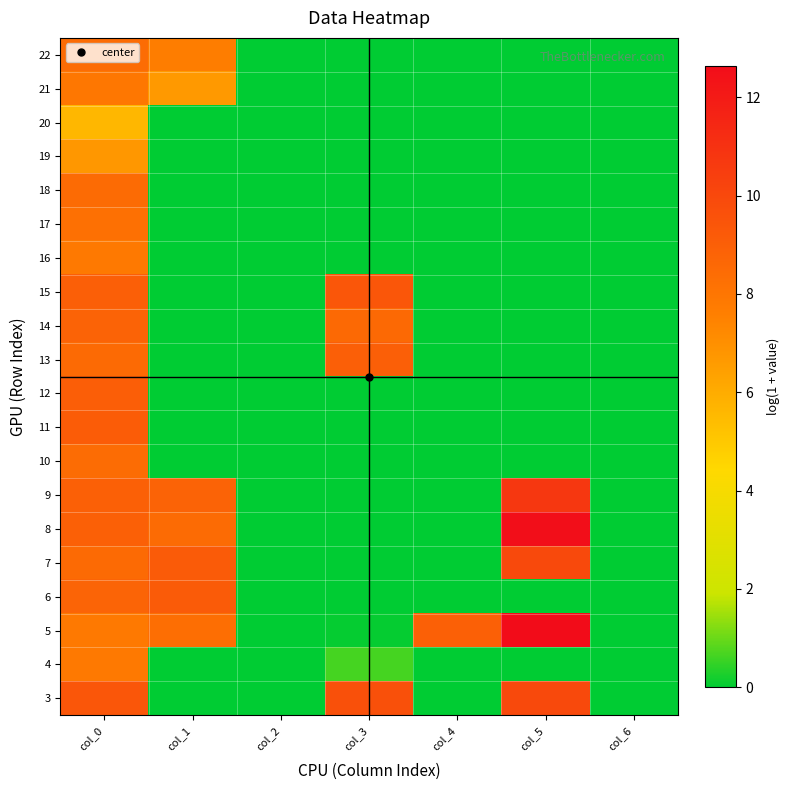

At which category does the chart reach its peak across all series?

col_5